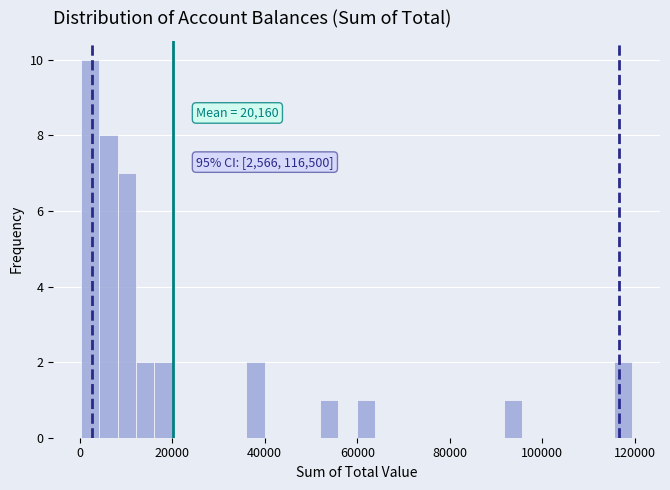

Read against the x-axis, roughly where is the centre of the tallest bar?

2000